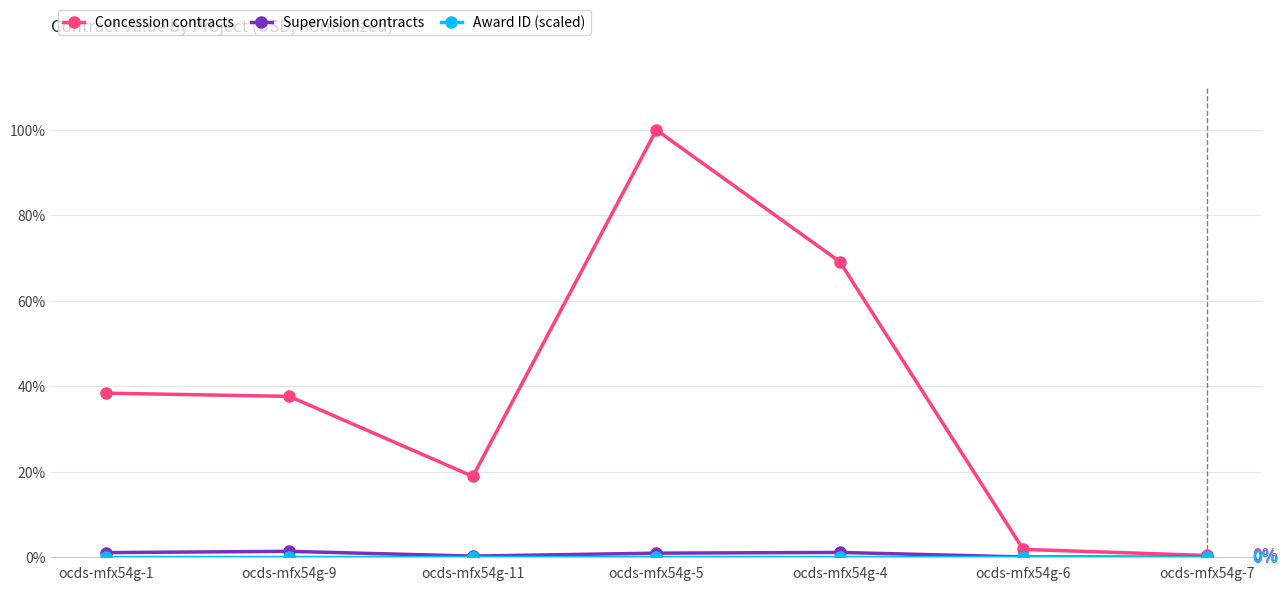

What is the label of the 3rd point from the left?

ocds-mfx54g-11